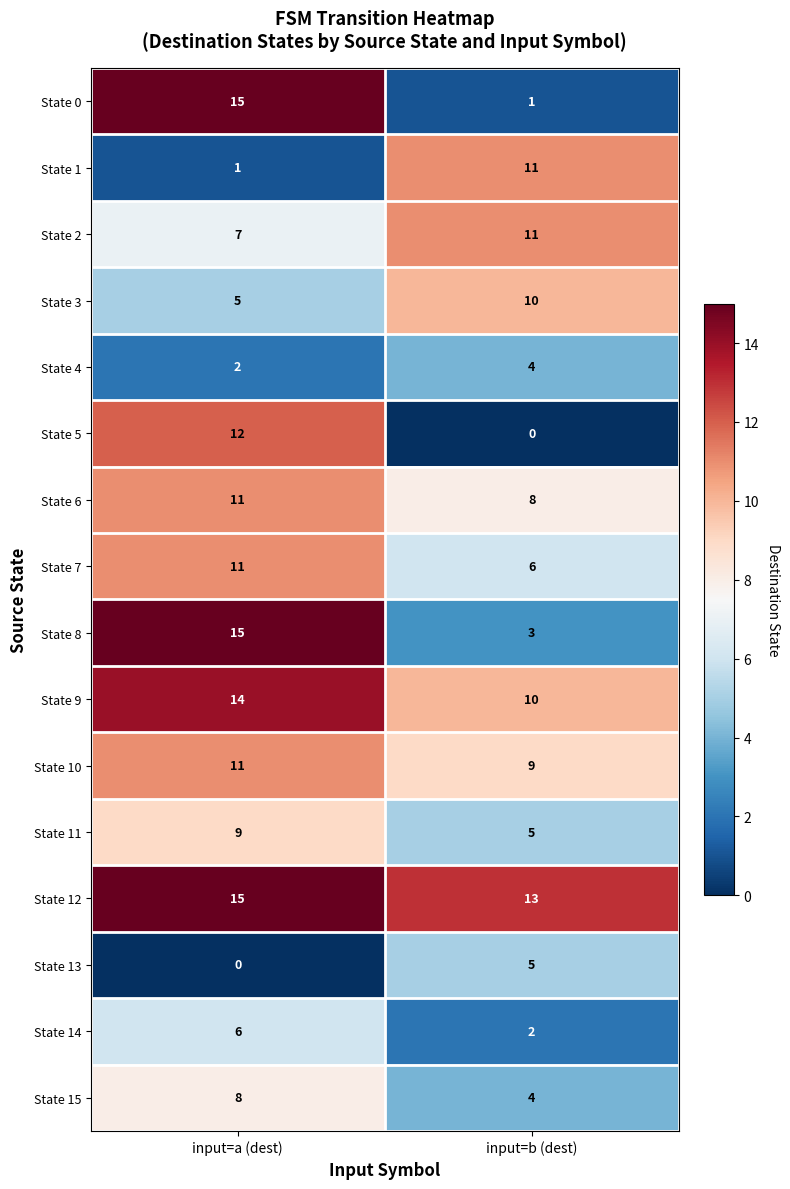

What is the difference between the maximum and minimum values in the State 2 series?

4